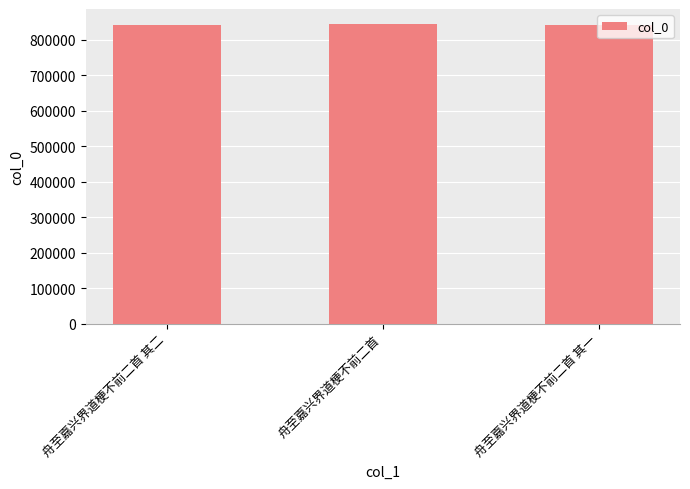

True or false: the data shows 564500 at 舟至嘉兴界道梗不前二首 其一.

False